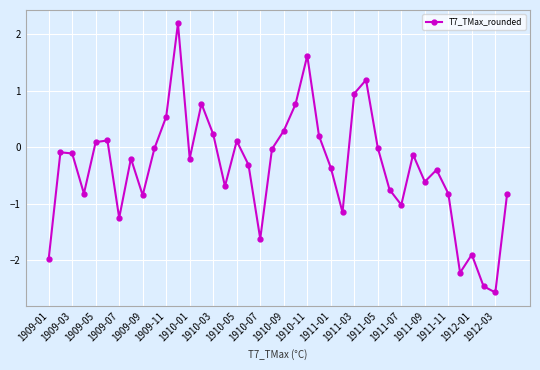

How many interior local valleys (lower than both neighbors) does the data have?

11